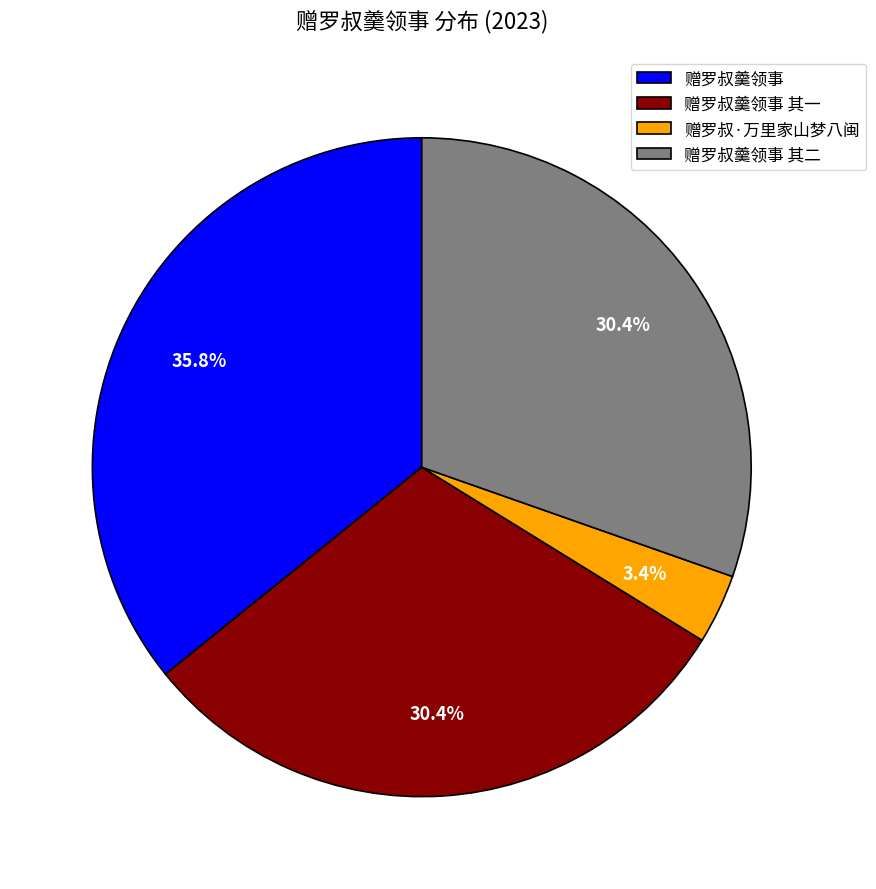

Between 赠罗叔羹领事 and 赠罗叔羹领事 其二, which is larger?

赠罗叔羹领事